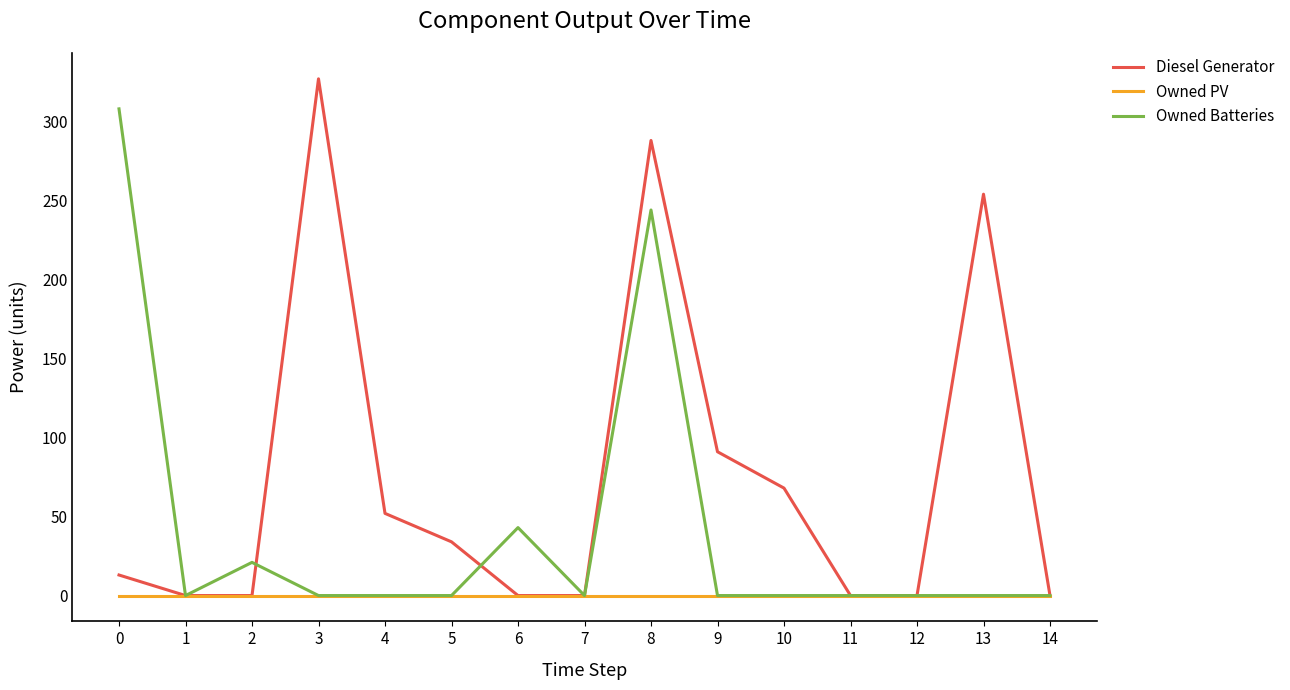

What is the greatest value displayed?

327